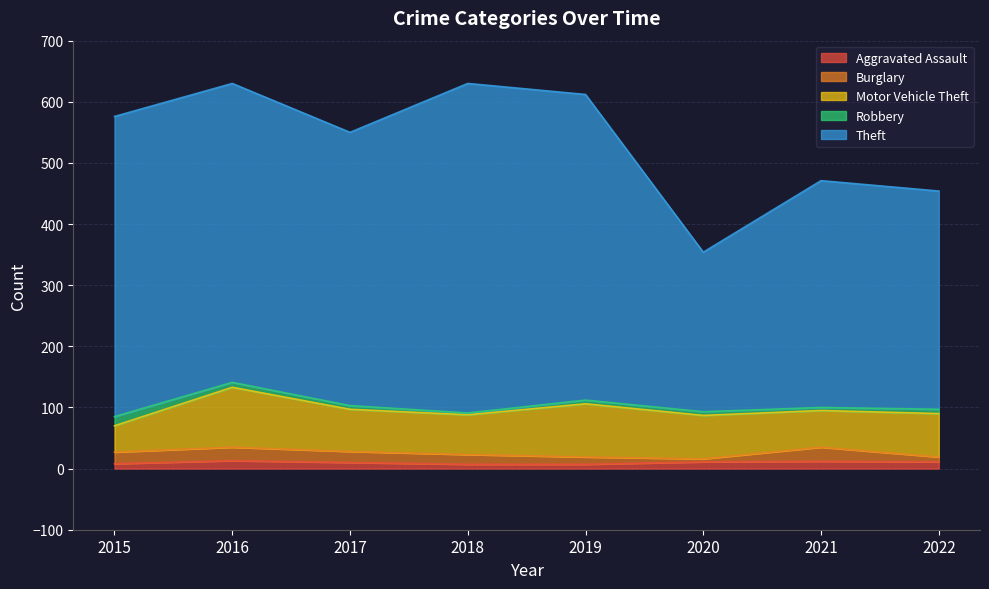

What are all the series names shown in the legend?

Aggravated Assault, Burglary, Motor Vehicle Theft, Robbery, Theft